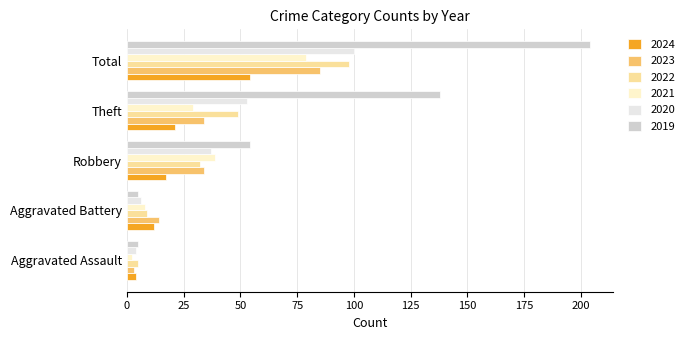

What is the difference between the 2023 values at Aggravated Assault and Aggravated Battery?

11